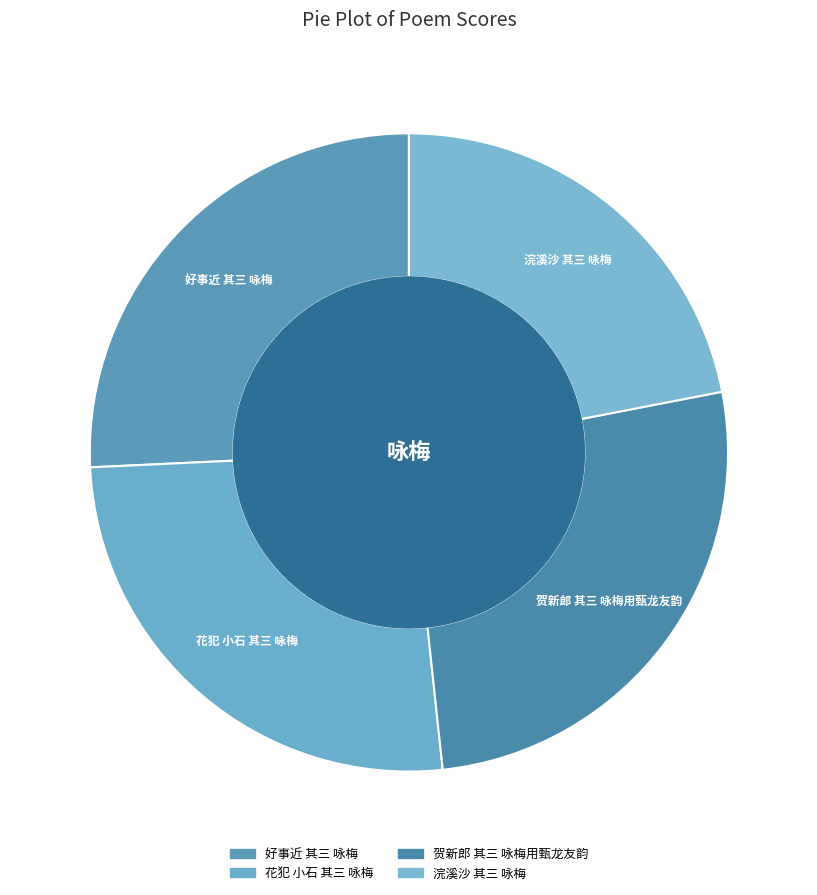

To the nearest percent, what is the combined percentage of 好事近 其三 咏梅 and 花犯 小石 其三 咏梅?

52%